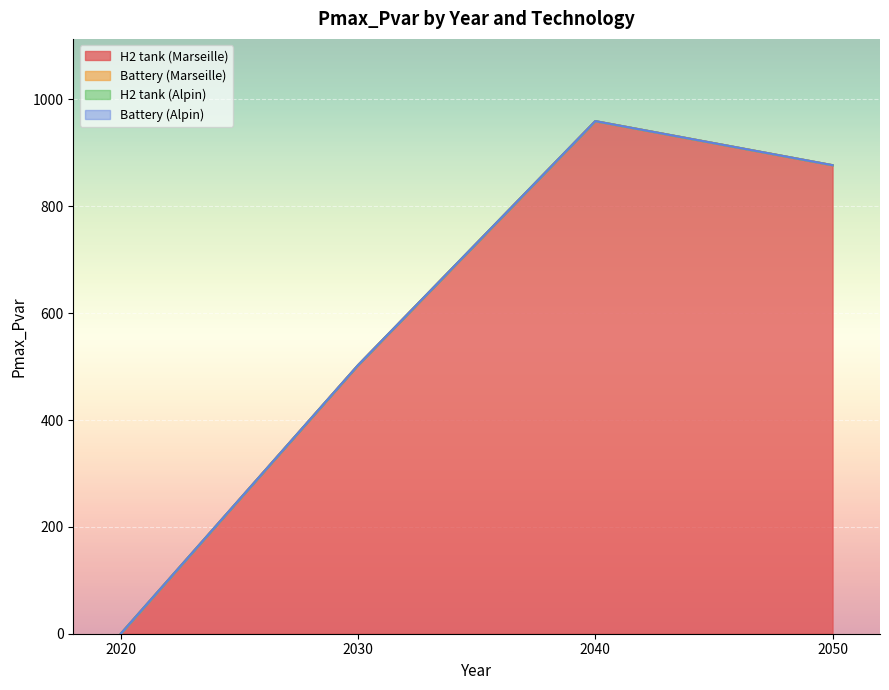

How many values in H2 tank (Marseille) are above zero?

3